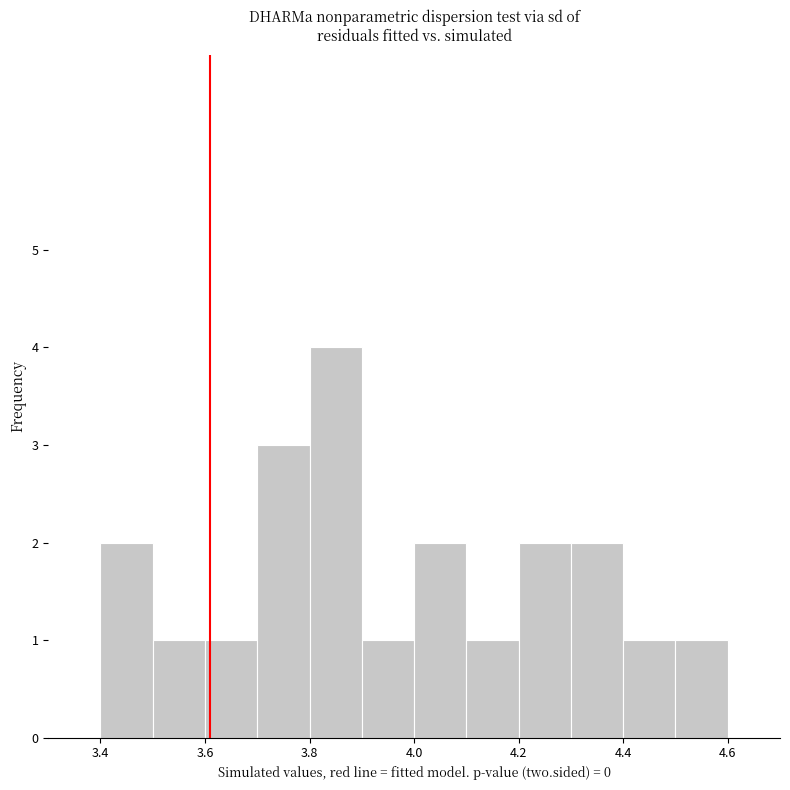

Which range on the x-axis has the tallest bar?

3.8 to 3.9